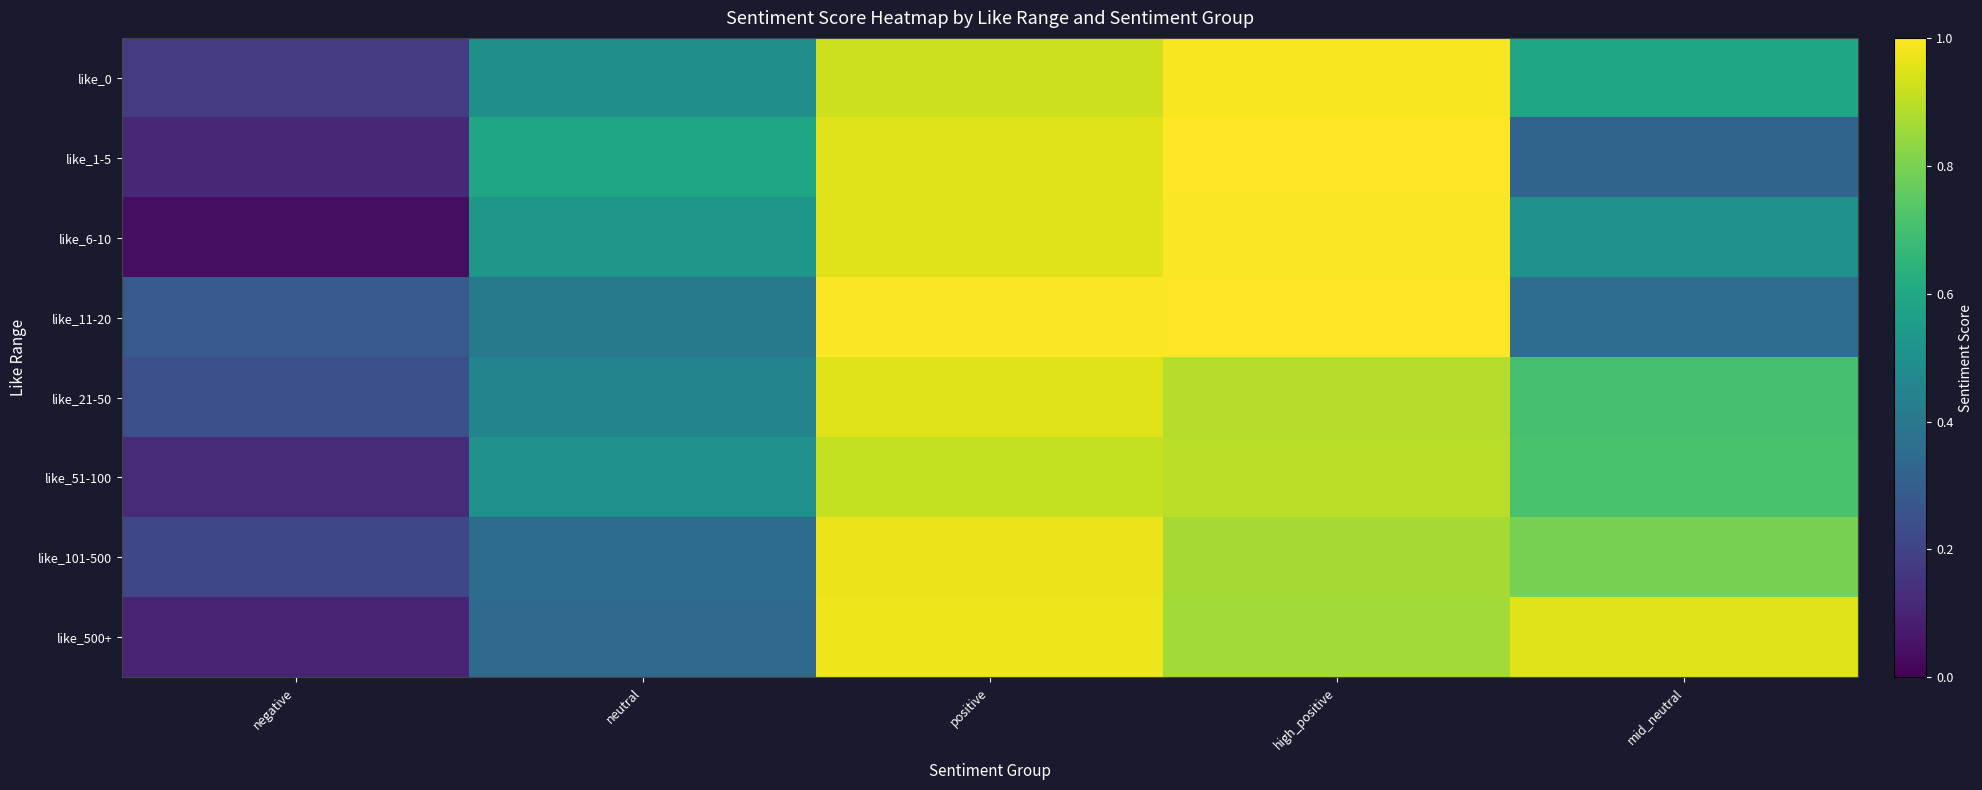

Reading left to right, list all the values displayed in this chart.

like_0: negative=0.2	neutral=0.5	positive=0.9	high_positive=1.0	mid_neutral=0.6
like_1-5: negative=0.1	neutral=0.6	positive=1.0	high_positive=1.0	mid_neutral=0.3
like_6-10: negative=0.0	neutral=0.5	positive=1.0	high_positive=1.0	mid_neutral=0.5
like_11-20: negative=0.3	neutral=0.4	positive=1.0	high_positive=1.0	mid_neutral=0.4
like_21-50: negative=0.2	neutral=0.5	positive=1.0	high_positive=0.9	mid_neutral=0.7
like_51-100: negative=0.1	neutral=0.5	positive=0.9	high_positive=0.9	mid_neutral=0.7
like_101-500: negative=0.2	neutral=0.4	positive=1.0	high_positive=0.9	mid_neutral=0.8
like_500+: negative=0.1	neutral=0.3	positive=1.0	high_positive=0.9	mid_neutral=1.0